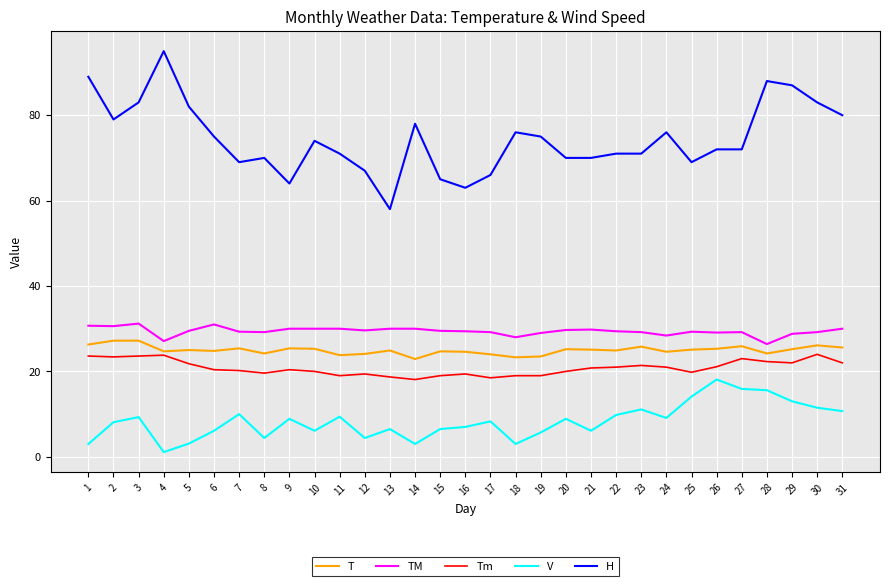

Which series has the largest total across all categories?

H